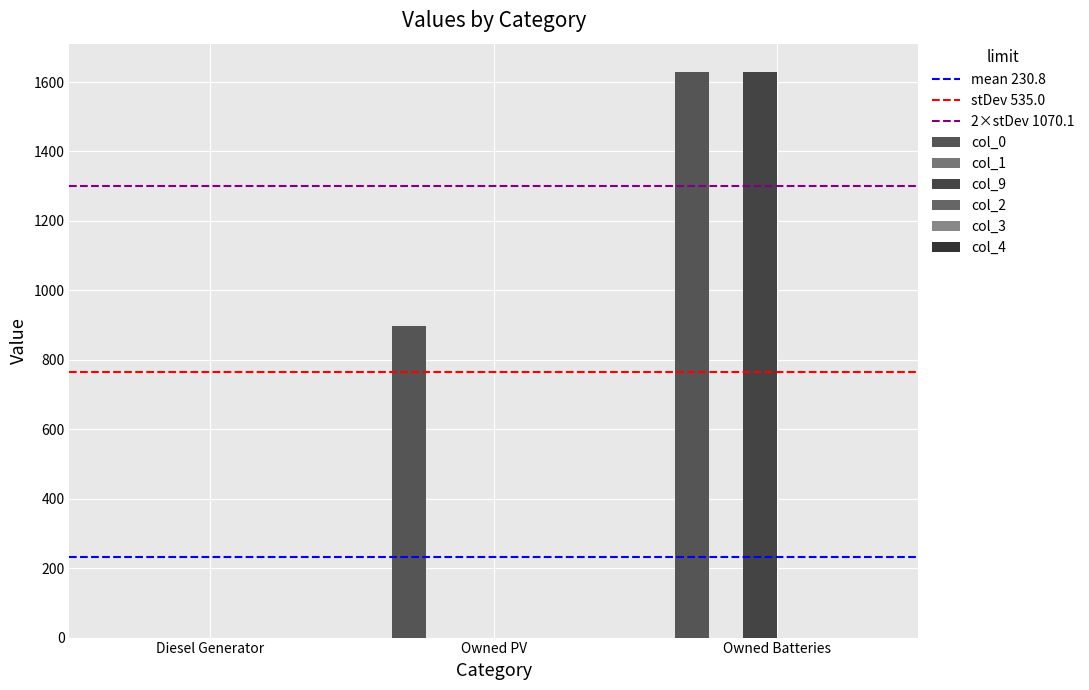

Reading left to right, list all the values displayed in this chart.

0: 0	897	1629
1: 0	0	0
9: 0	0	1629
2: 0	0	0
3: 0	0	0
4: 0	0	0